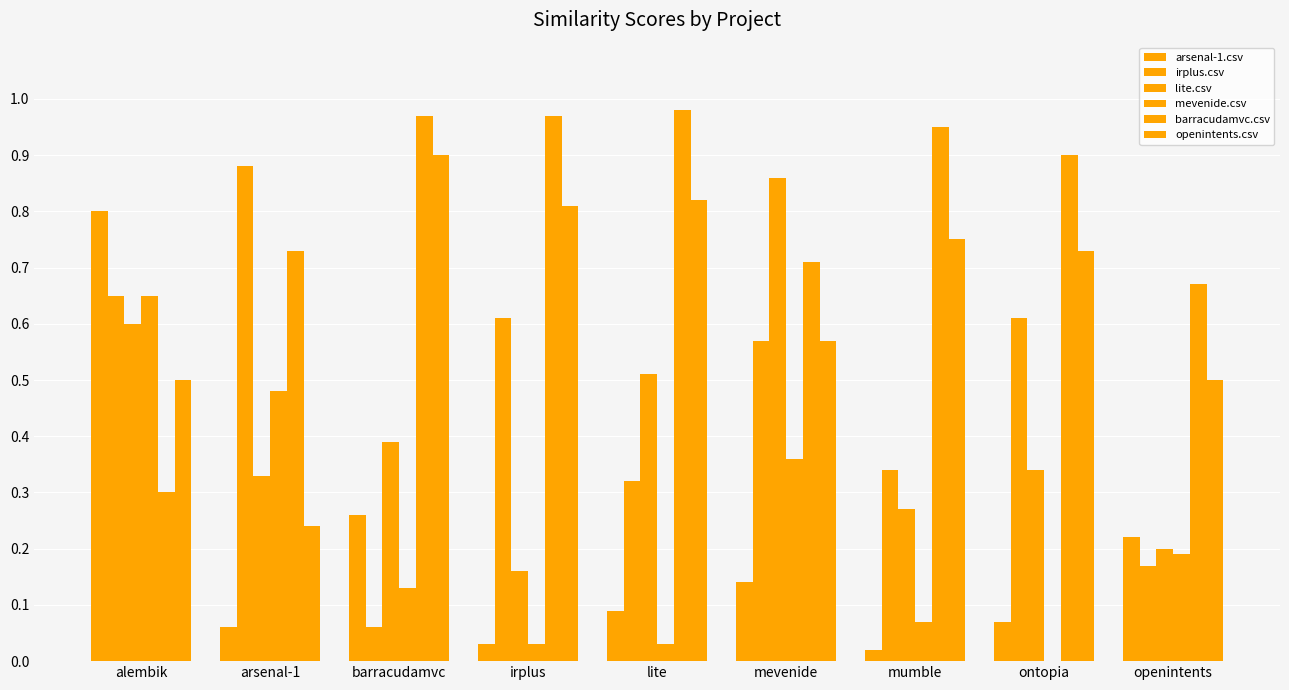

How many distinct data groups are displayed?

6